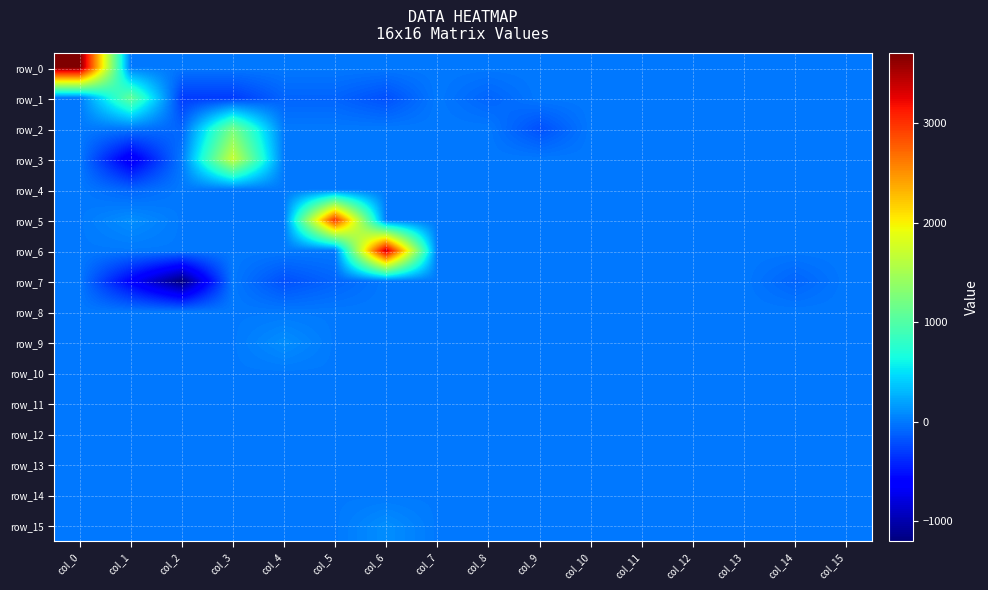

Rank the series at col_4 from lowest to highest value.

row_7, row_1, row_0, row_2, row_3, row_4, row_5, row_6, row_8, row_10, row_11, row_12, row_13, row_14, row_15, row_9